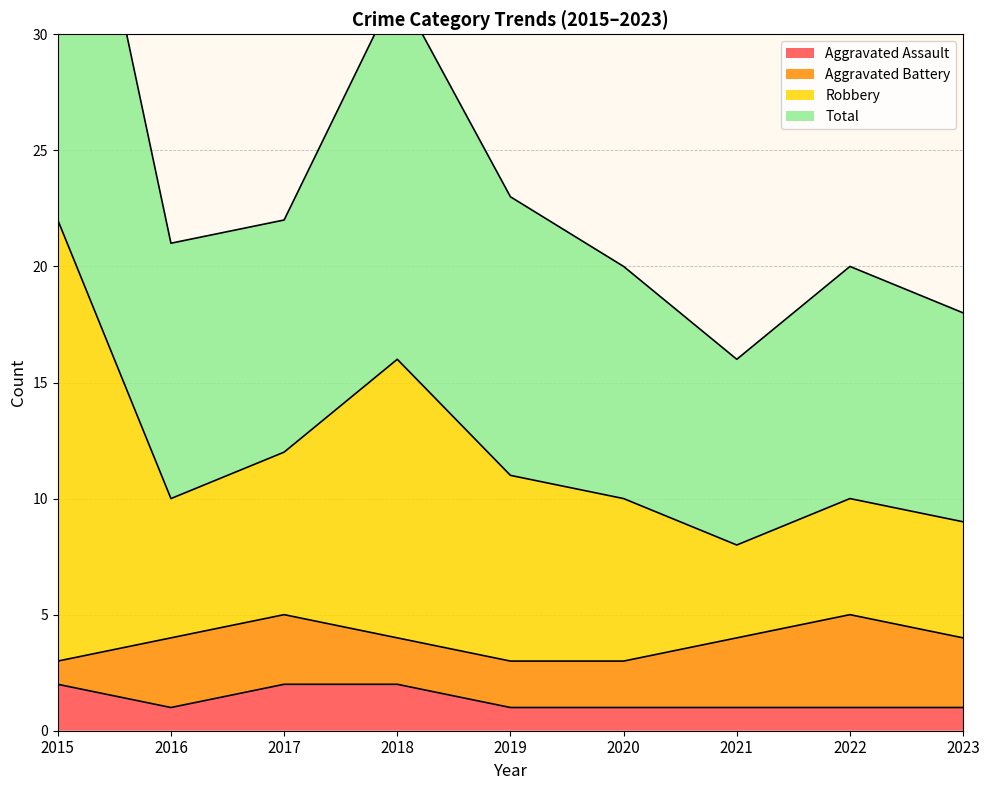

What is the greatest value displayed?

44